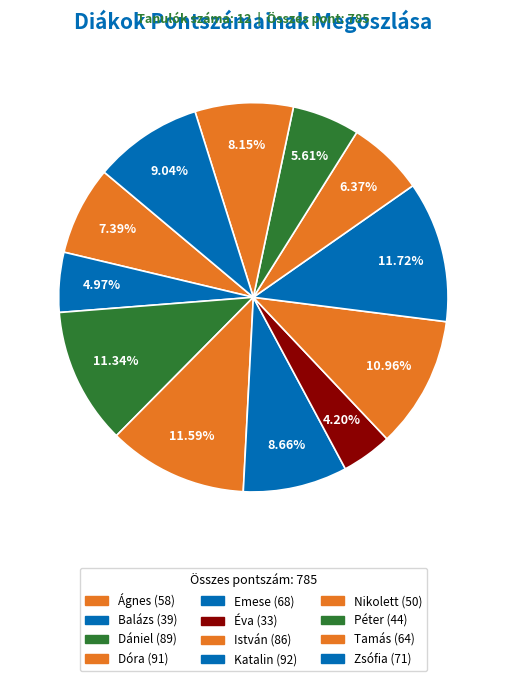

Count the number of slices in the pie.

12